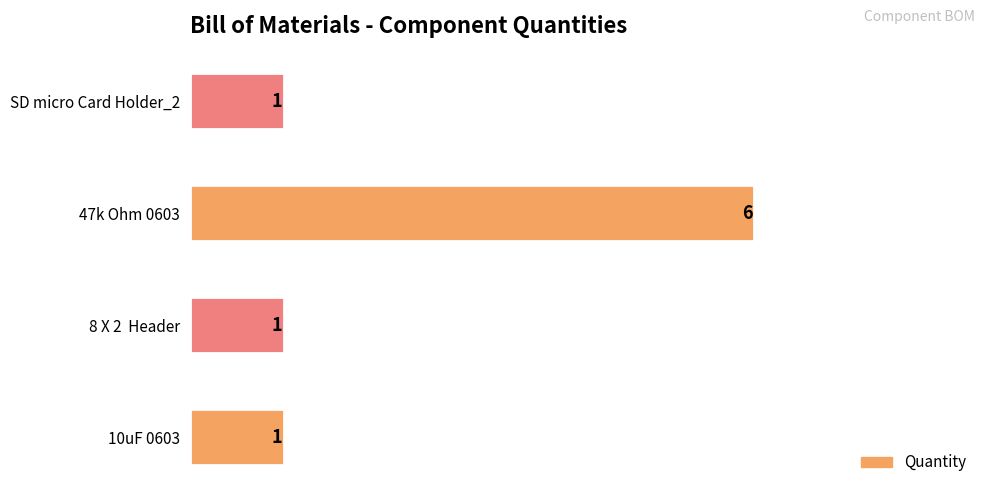

What is the change in value from 47k Ohm 0603 to SD micro Card Holder_2?

-5